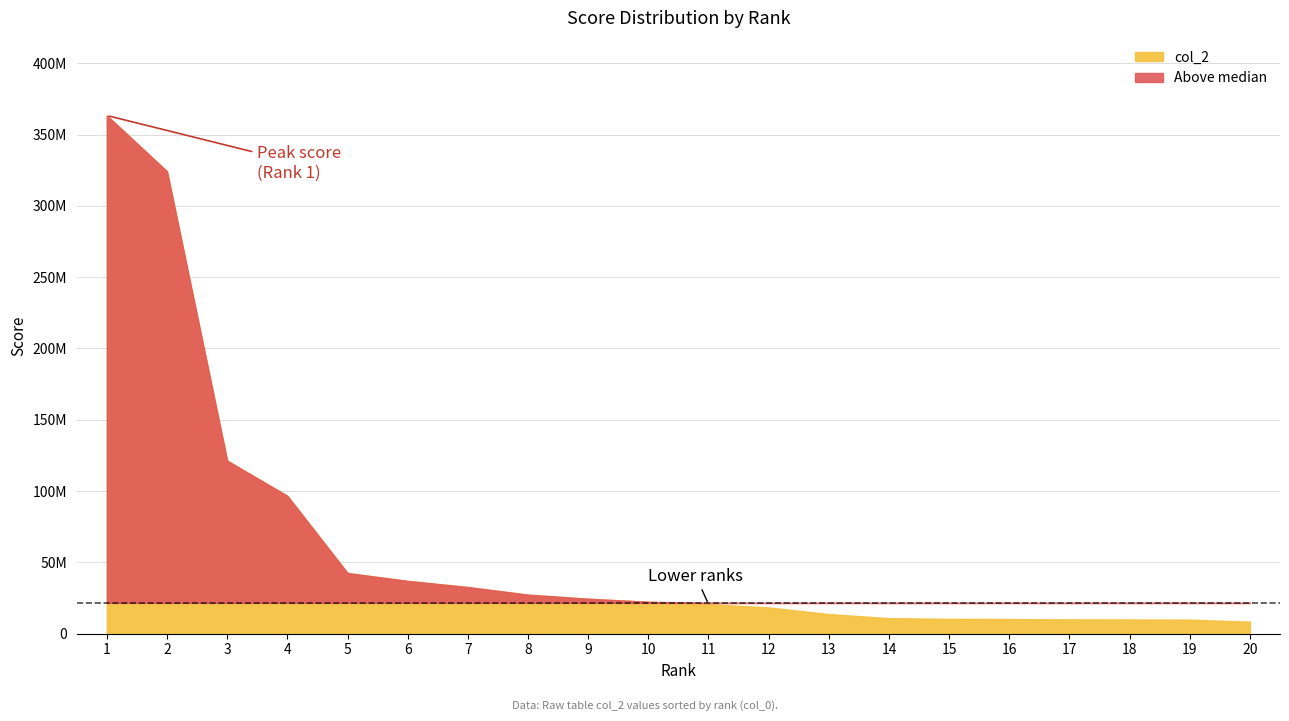

Which label corresponds to the largest value in the chart?

1